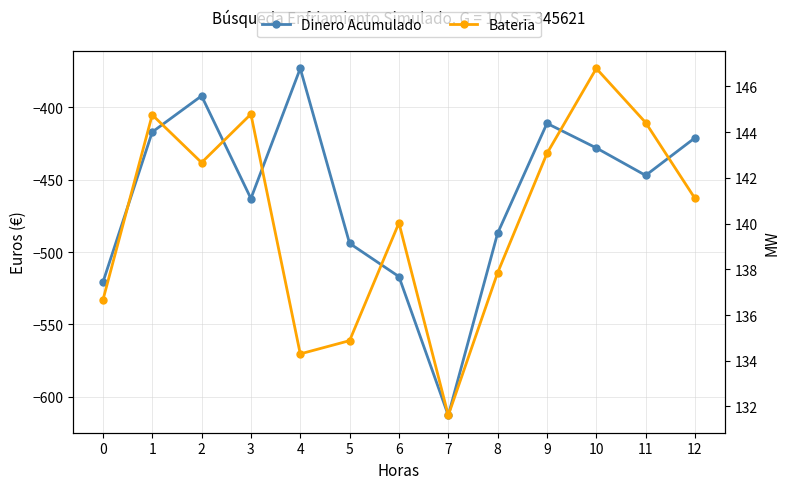

Count the number of categories in the chart.

13